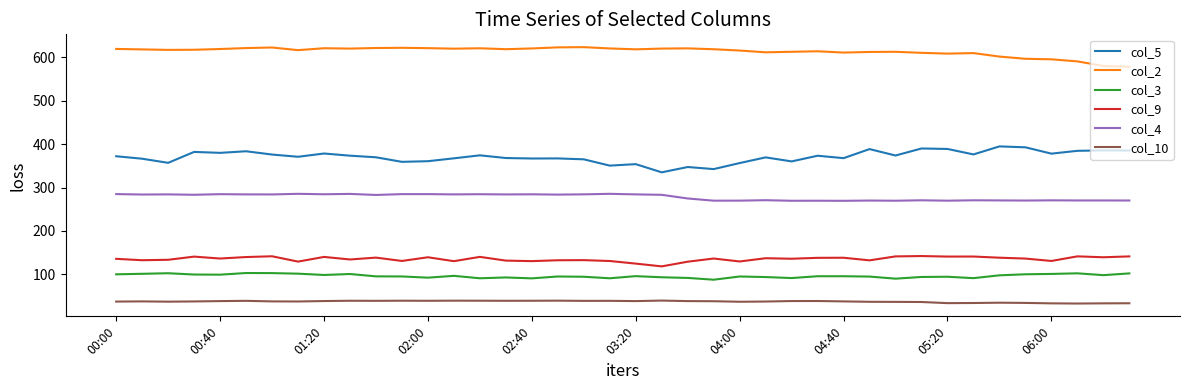

What is the sum of all col_5 values?

14832.8